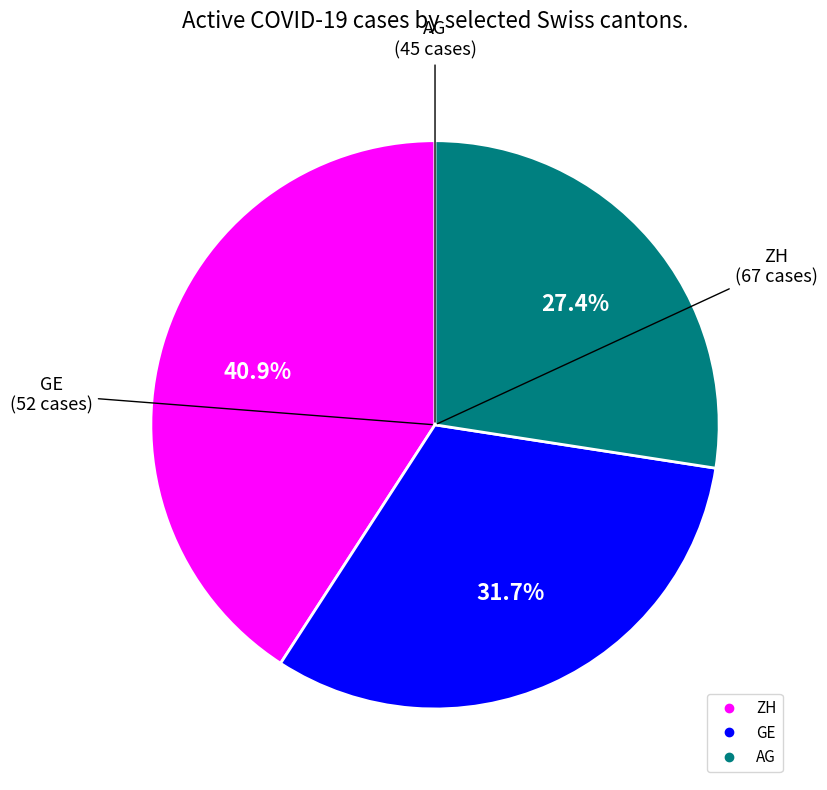

Is there a majority slice in this chart?

No